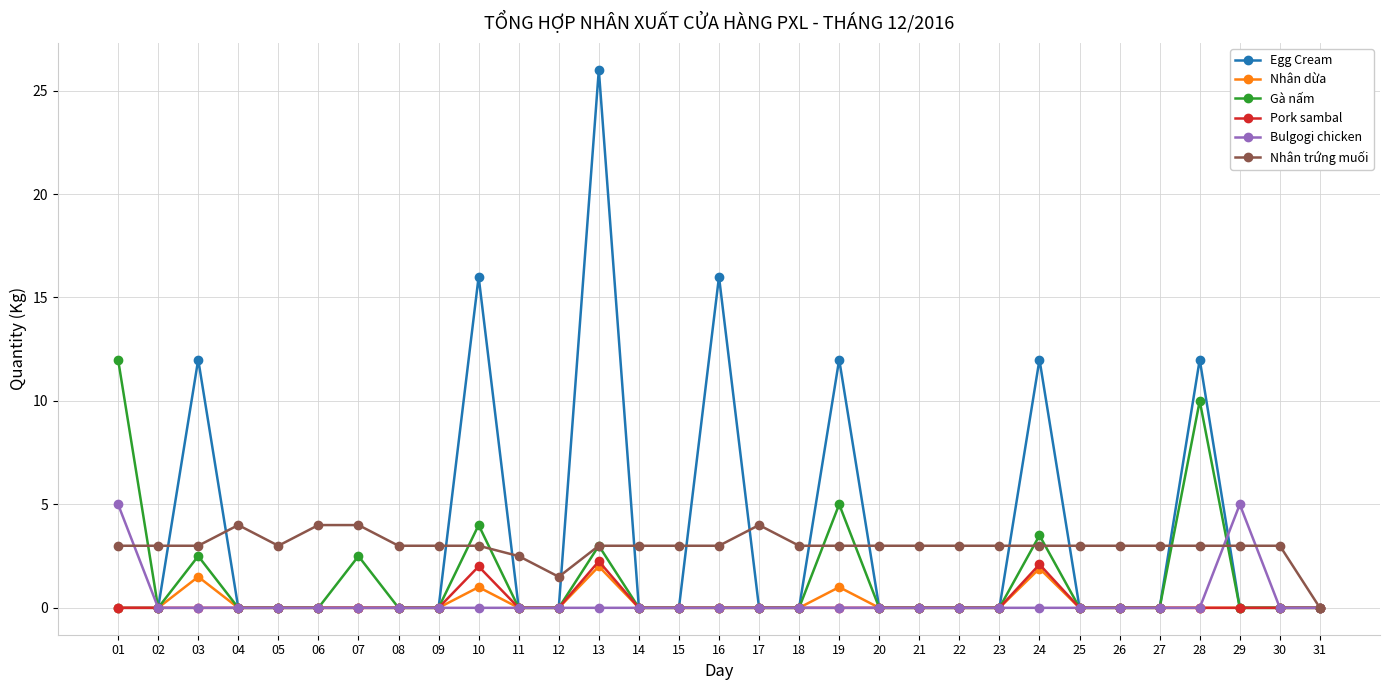

The Egg Cream series shows -17.4 at 05. True or false?

False